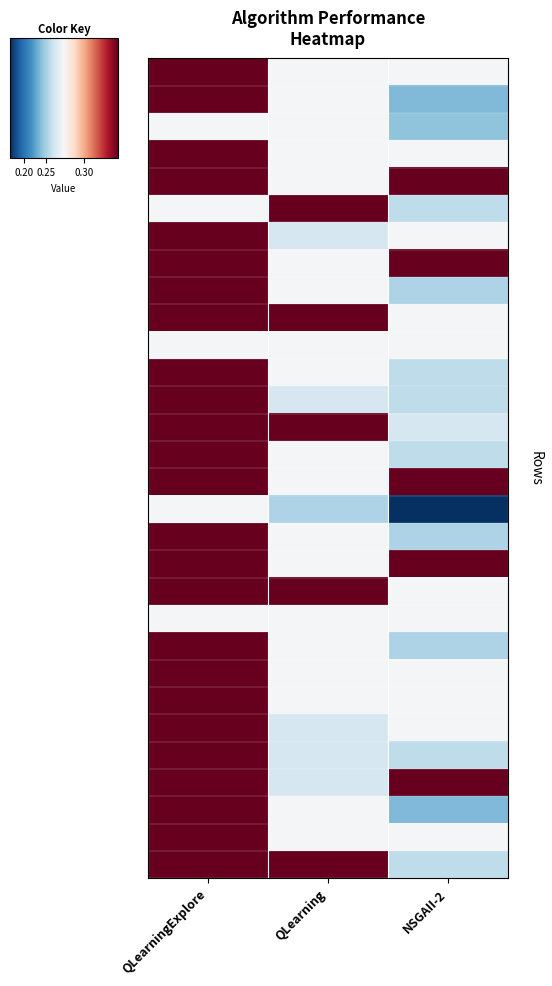

Count the number of data series in this chart.

30